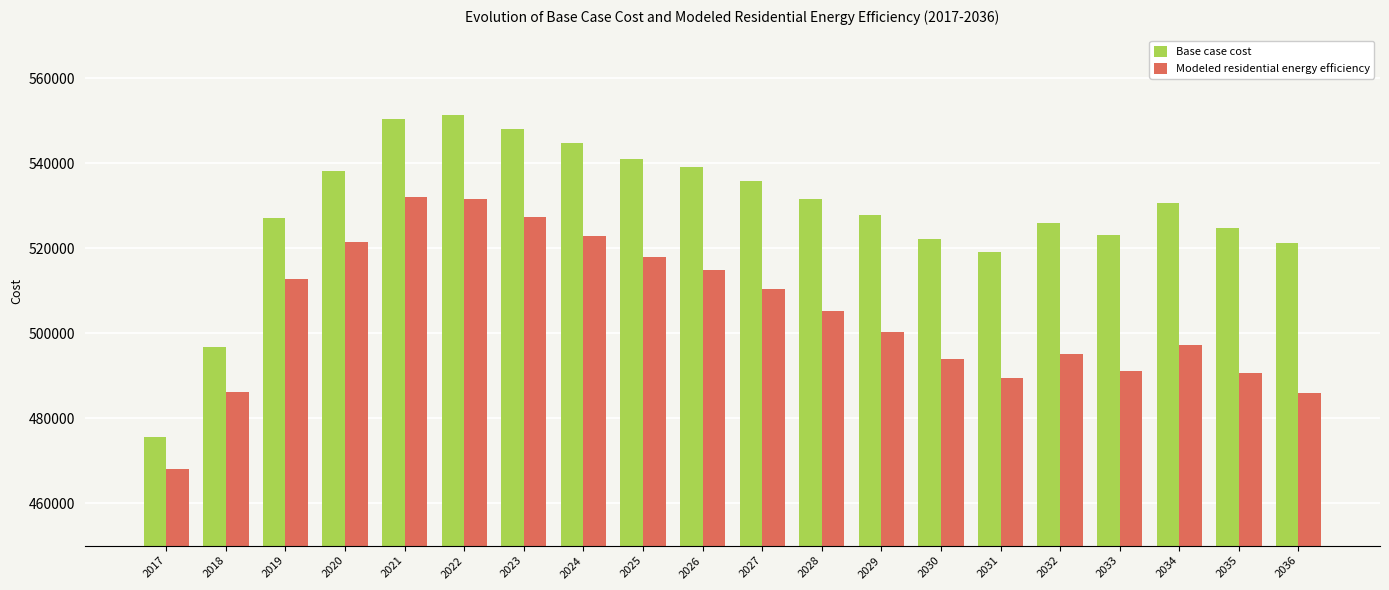

What is the difference between the highest and lowest values at 2030?

28409.3